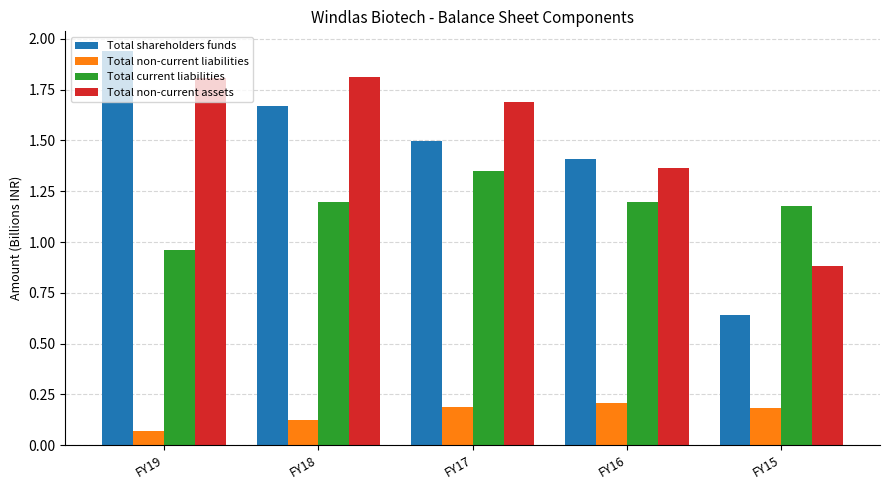

The Total non-current liabilities series shows 0.2 at FY15. True or false?

True